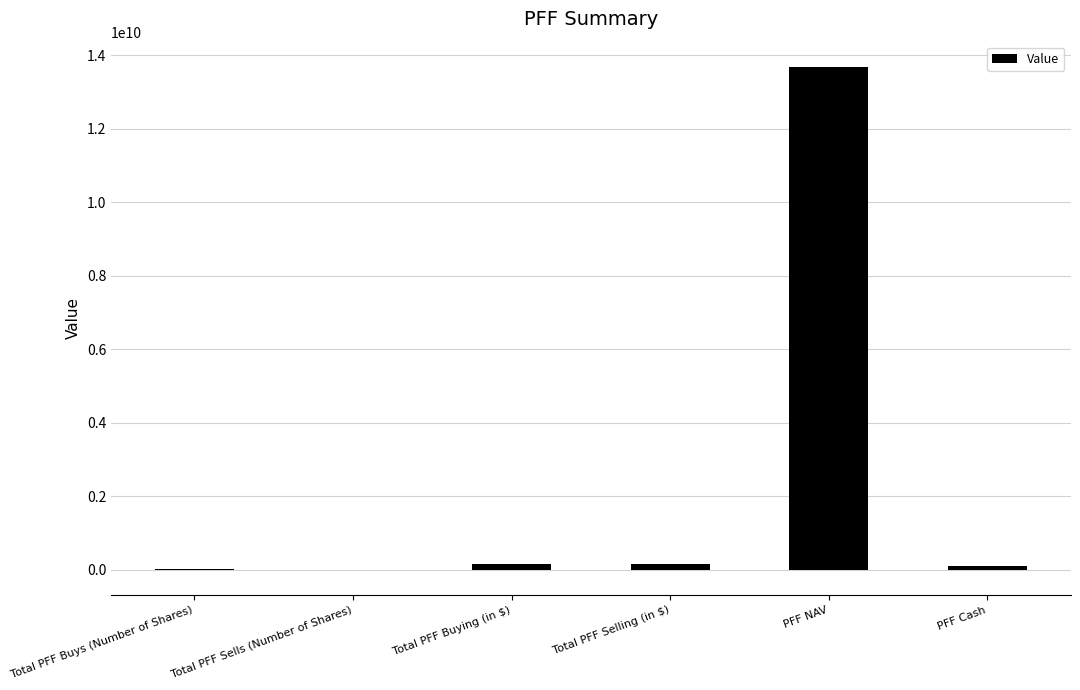

The value at PFF NAV is 13679614009.0. True or false?

True